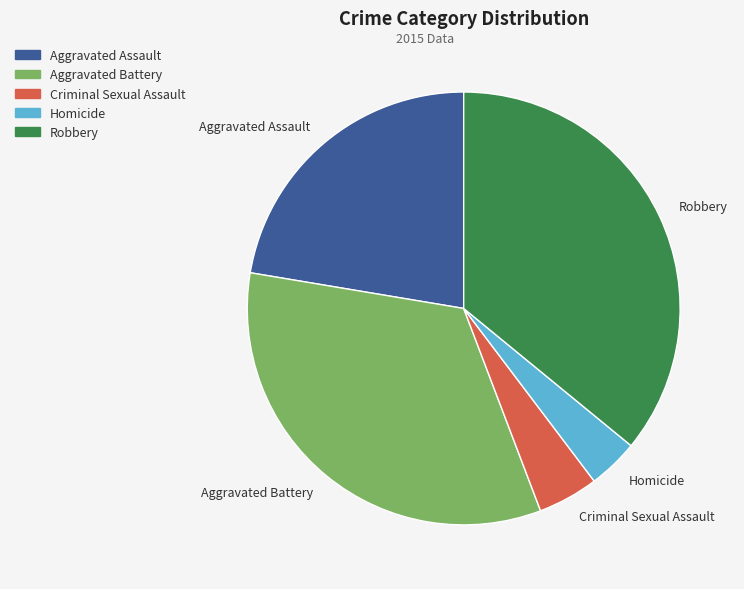

Does Homicide account for over 50% of the chart?

No